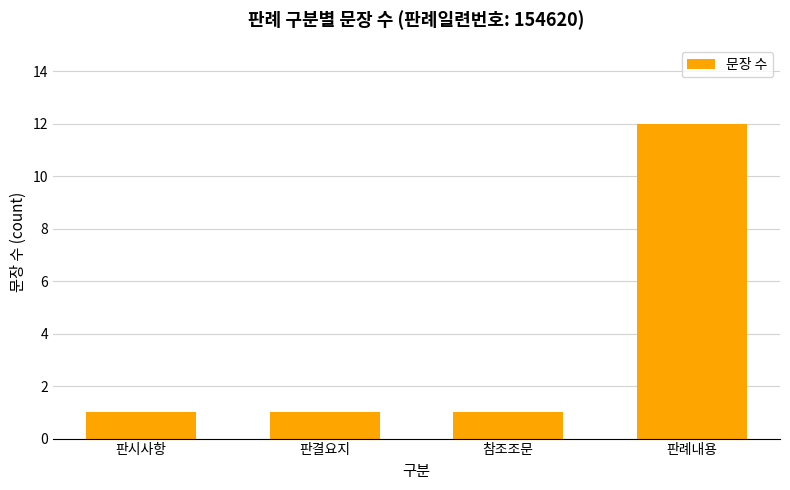

What is the sum of the values at 판례내용 and 판시사항?

13